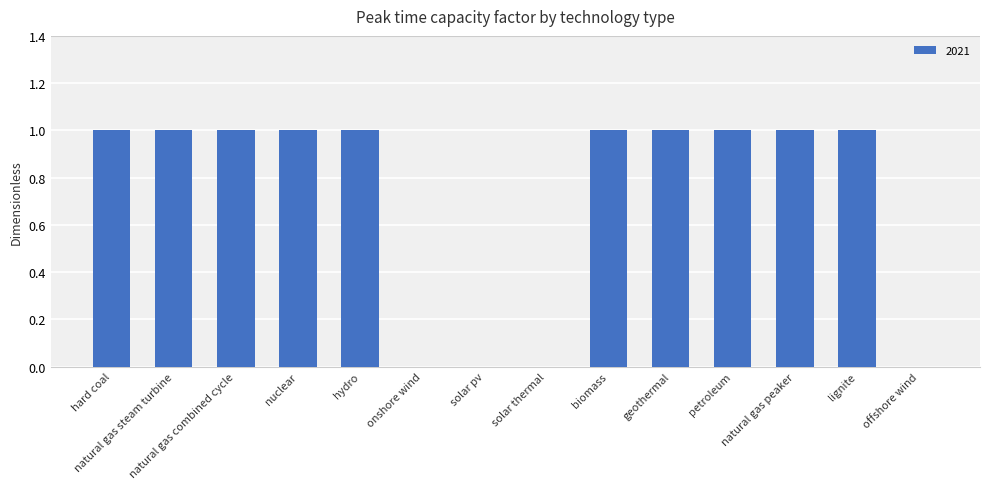

What is the sum of all values?

10